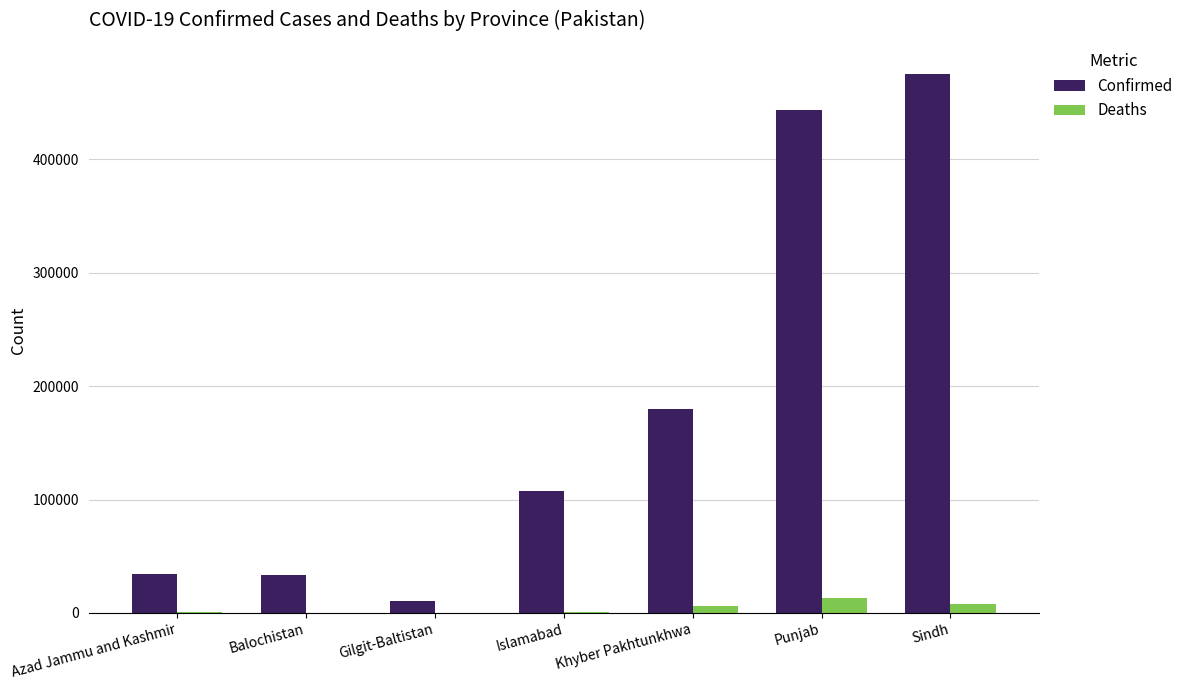

Which category has the highest value in the Deaths series?

Punjab